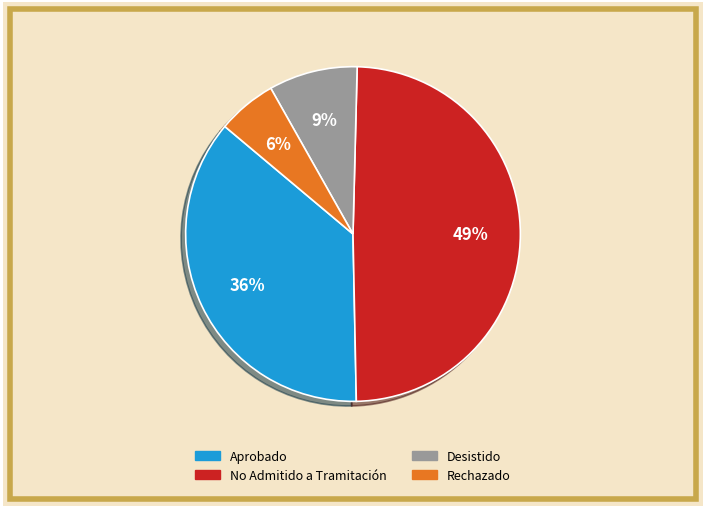

Is the sum of No Admitido a Tramitación and Aprobado greater than half?

Yes